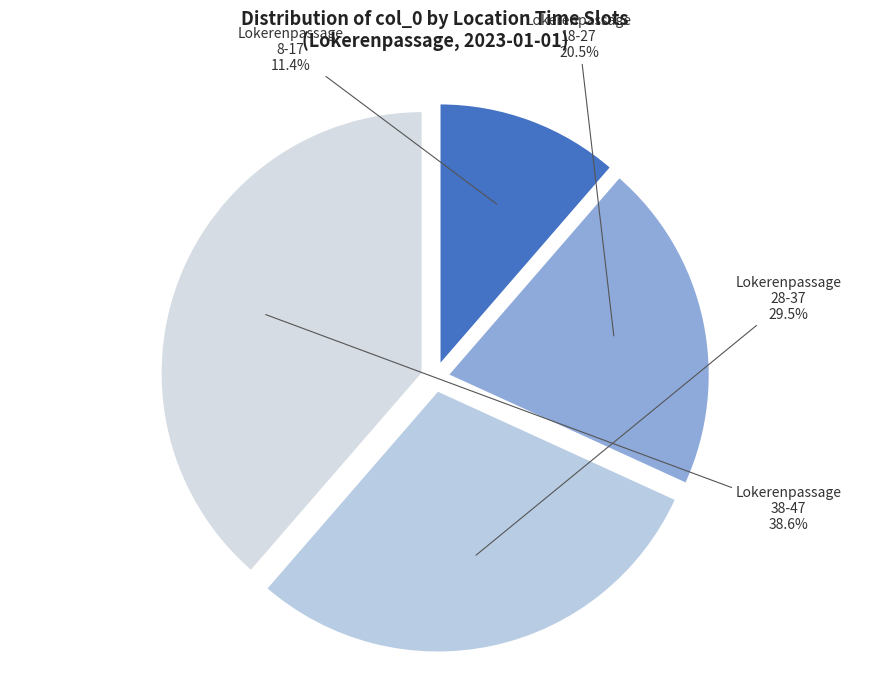

Combined, do Lokerenpassage 18-27 and Lokerenpassage 38-47 account for over 50%?

Yes